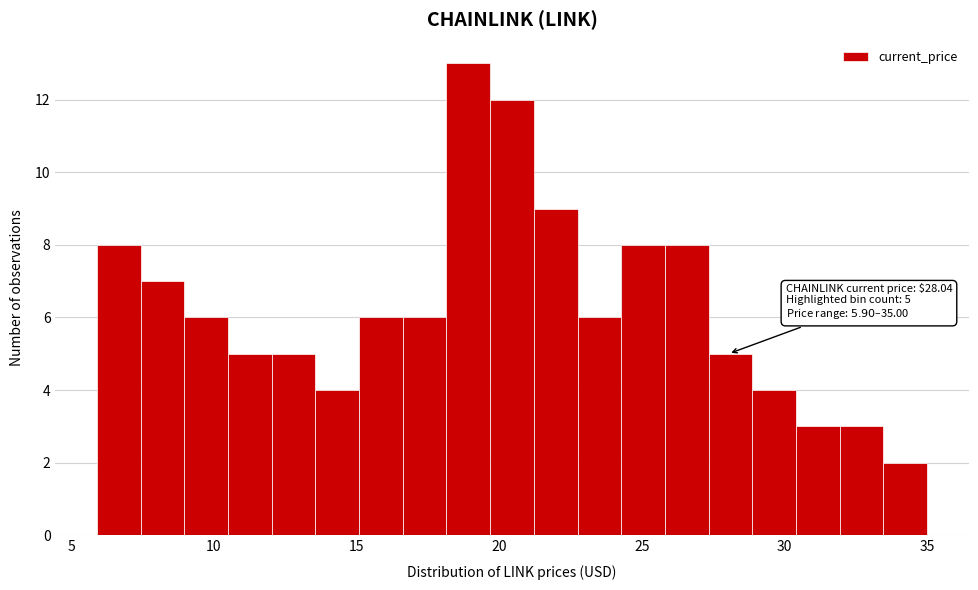

Around what value on the x-axis is the tallest bar? Give the approximate position of its centre, as read against the axis.

19.0